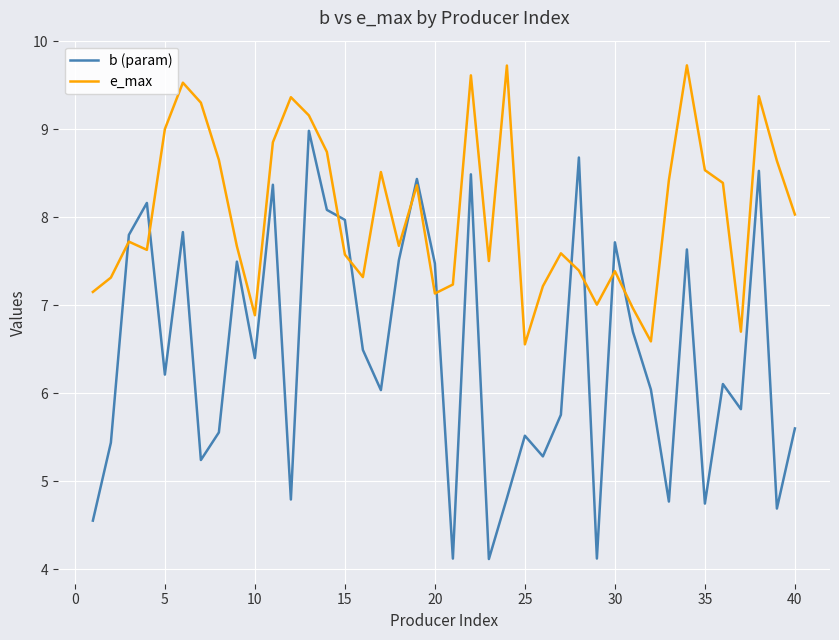

How many times do b (param) and e_max cross each other?

10